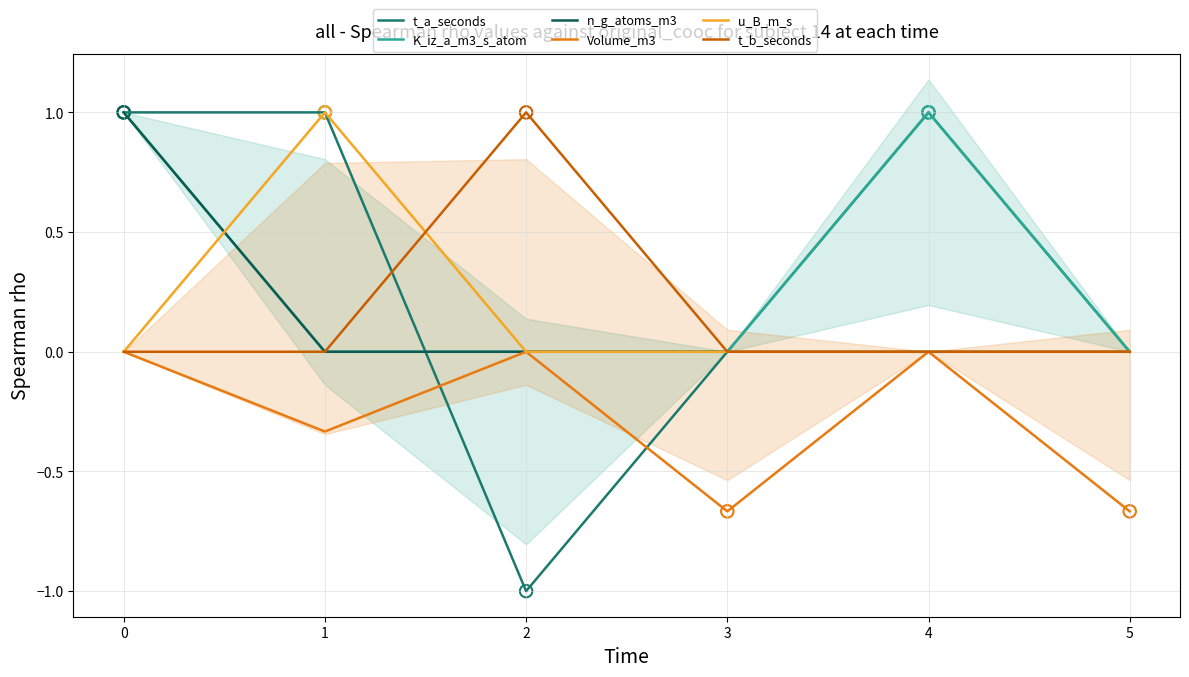

Which series contains the highest Y value?

t_a_seconds